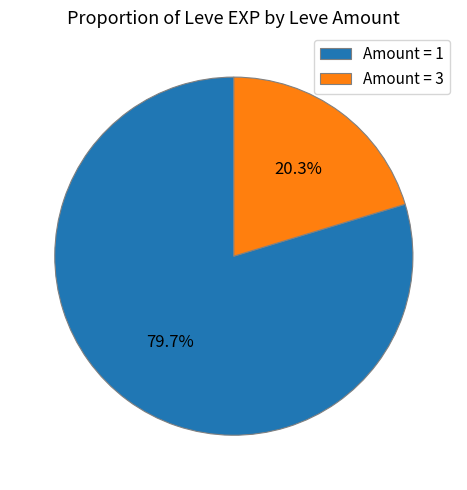

What is the total percentage of Amount = 3 and Amount = 1?

100.0%